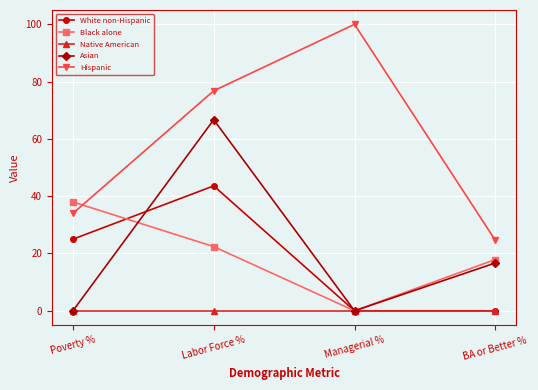

What position from the right is BA or Better %?

1